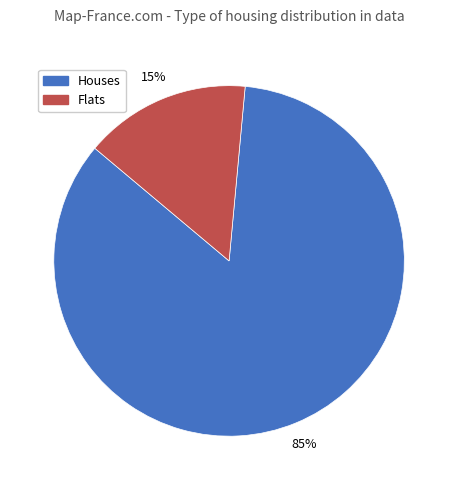

To the nearest percent, what is the average slice percentage?

50%